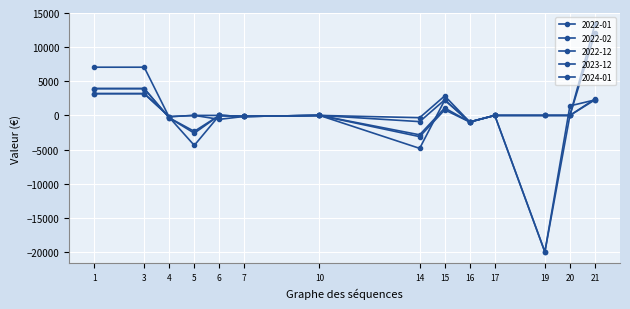

Does the chart have visible grid lines?

Yes